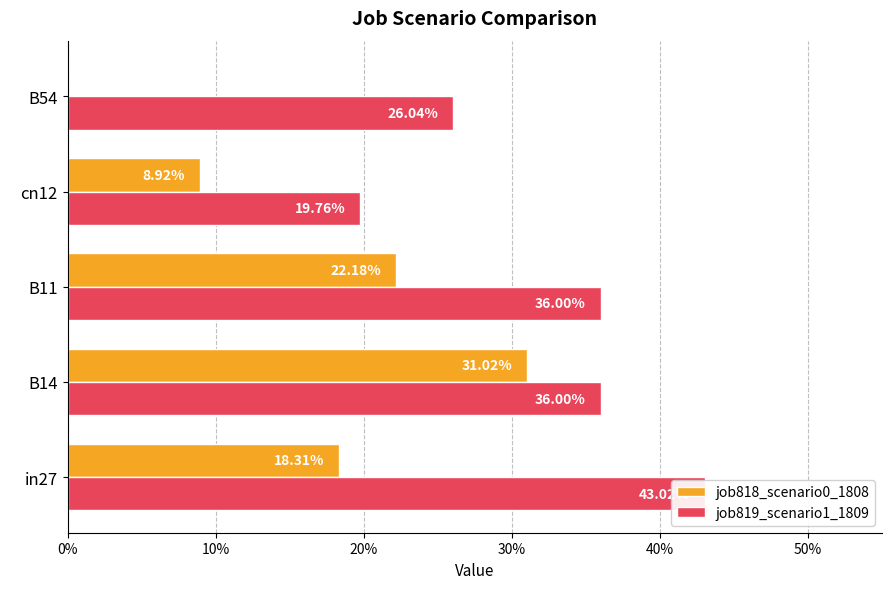

How many bars are there in total?

10